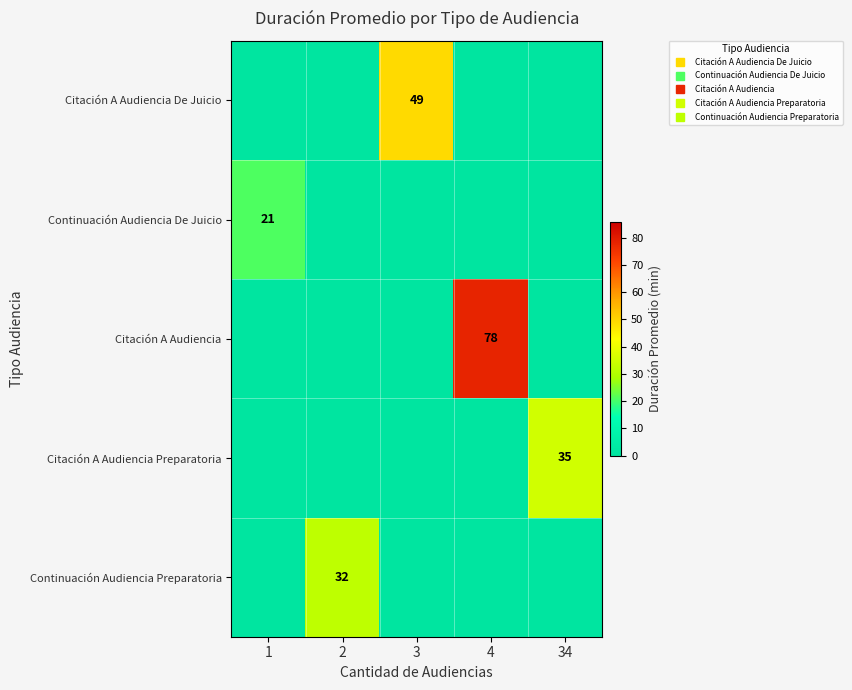

Rank the series at 1 from lowest to highest value.

Citación A Audiencia De Juicio, Citación A Audiencia, Citación A Audiencia Preparatoria, Continuación Audiencia Preparatoria, Continuación Audiencia De Juicio